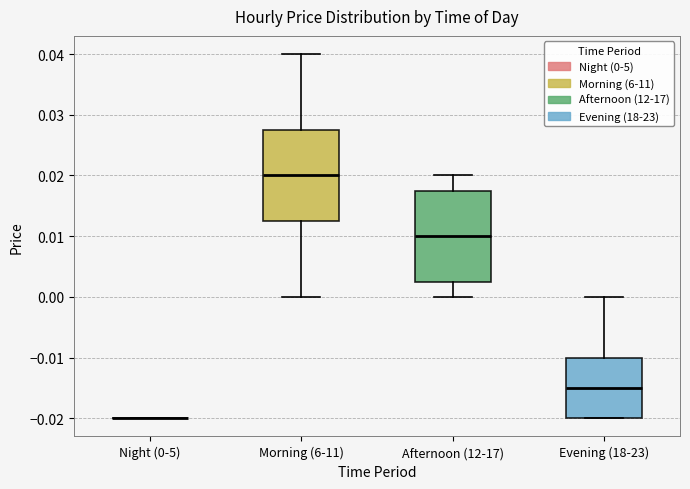

Reading left to right, read every box against the y-axis: the position of its median line, the range the box covers, and the ends of its whiskers. The values are not printed on the chart, so give them approximately, as read against the axis.

Night (0-5): box collapsed to a line at -0.020, whiskers -0.020 to -0.020
Morning (6-11): median 0.020, box 0.013 to 0.028, whiskers 0.000 to 0.040
Afternoon (12-17): median 0.010, box 0.003 to 0.018, whiskers 0.000 to 0.020
Evening (18-23): median -0.015, box -0.020 to -0.010, whiskers -0.020 to 0.000